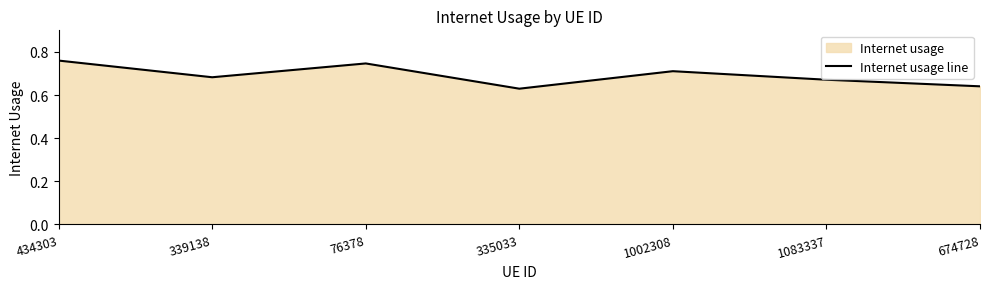

True or false: the data has more than 1 interior local peaks.

True